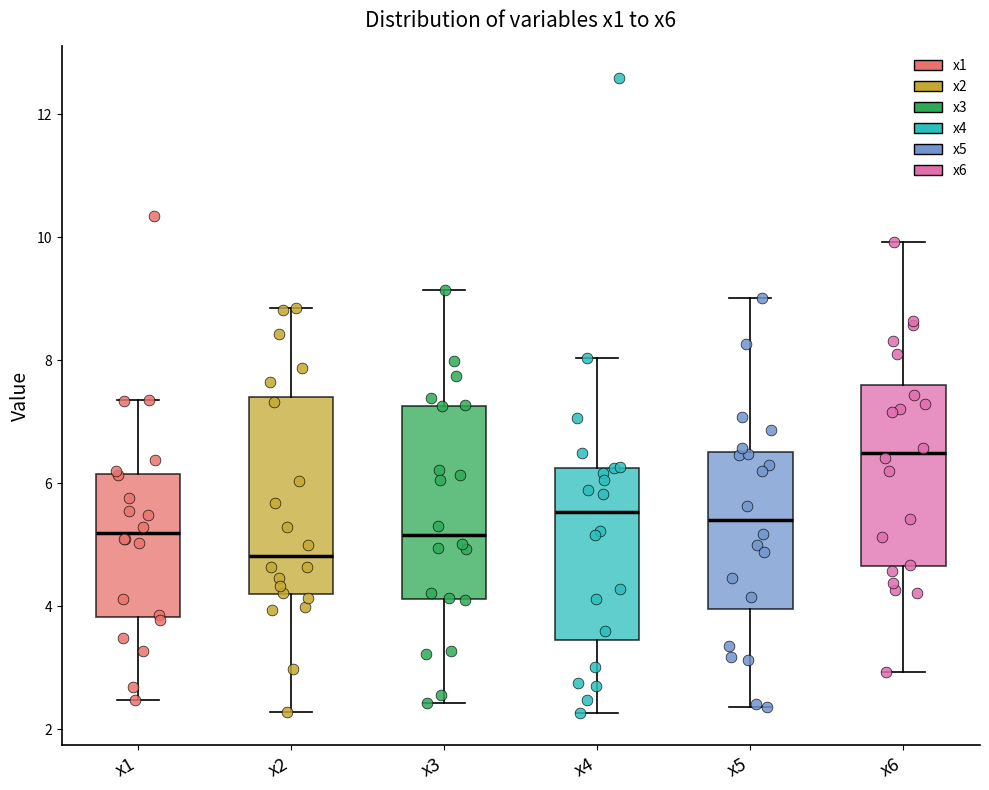

Reading left to right, read every box against the y-axis: the position of its median line, the range the box covers, and the ends of its whiskers. The values are not printed on the chart, so give them approximately, as read against the axis.

x1: median 5.2, box 3.8 to 6.2, whiskers 2.4 to 7.4
x2: median 4.8, box 4.2 to 7.4, whiskers 2.2 to 8.8
x3: median 5.2, box 4.2 to 7.2, whiskers 2.4 to 9.2
x4: median 5.6, box 3.4 to 6.2, whiskers 2.2 to 8.0
x5: median 5.4, box 4.0 to 6.6, whiskers 2.4 to 9.0
x6: median 6.4, box 4.6 to 7.6, whiskers 3.0 to 10.0